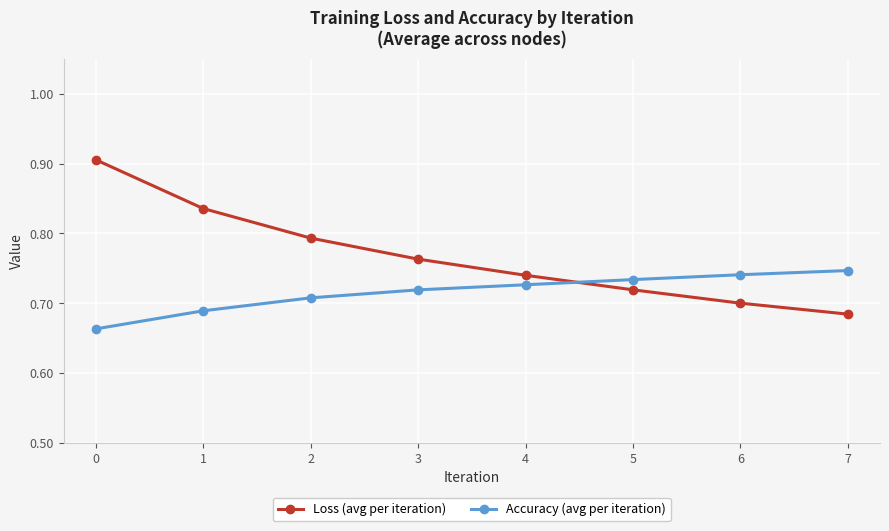

What are all the series names shown in the legend?

Loss (avg per iteration), Accuracy (avg per iteration)